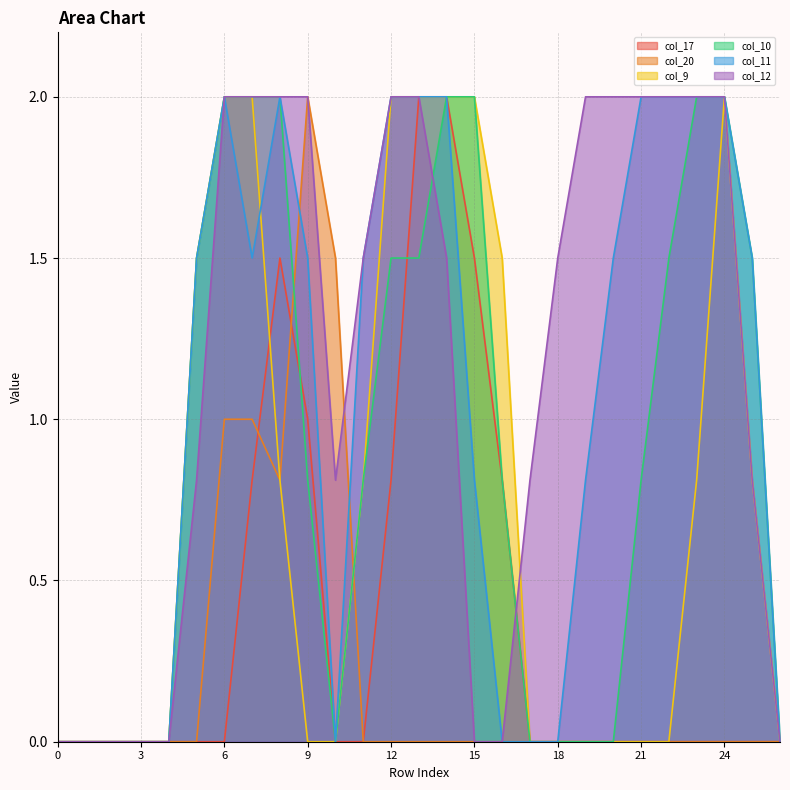

Which series has the largest total across all categories?

col_12